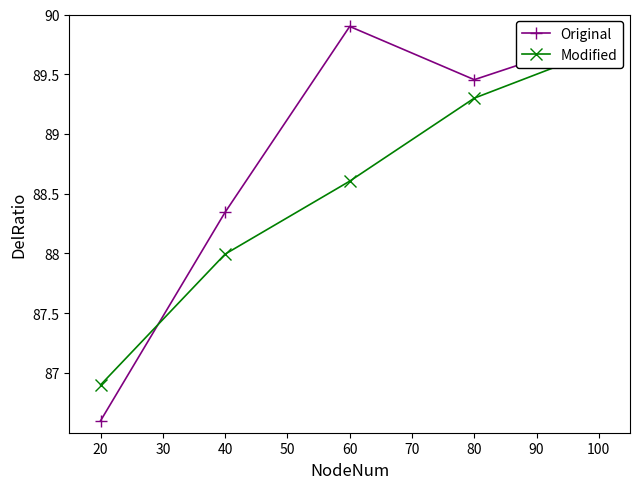

The value of Original at 60 is 49.3. True or false?

False